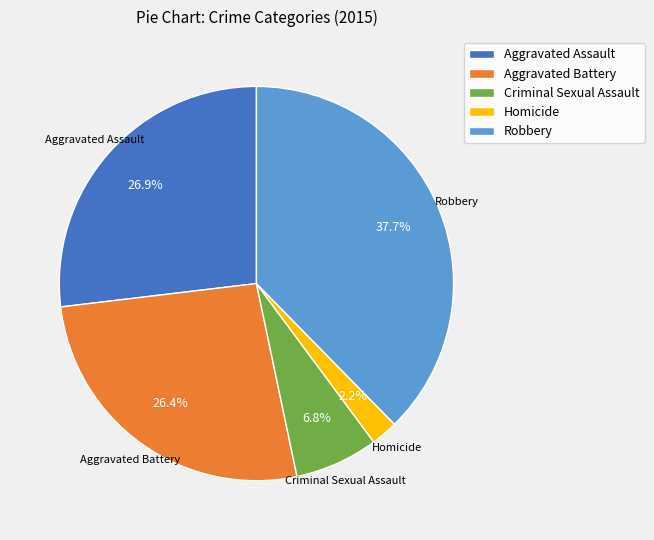

What is the ratio of the value at Homicide to the value at Aggravated Battery?

0.1